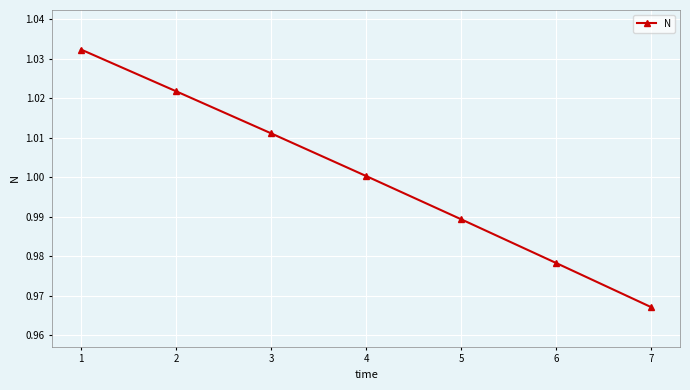

List the labels in order of value, smallest first.

7, 6, 5, 4, 3, 2, 1